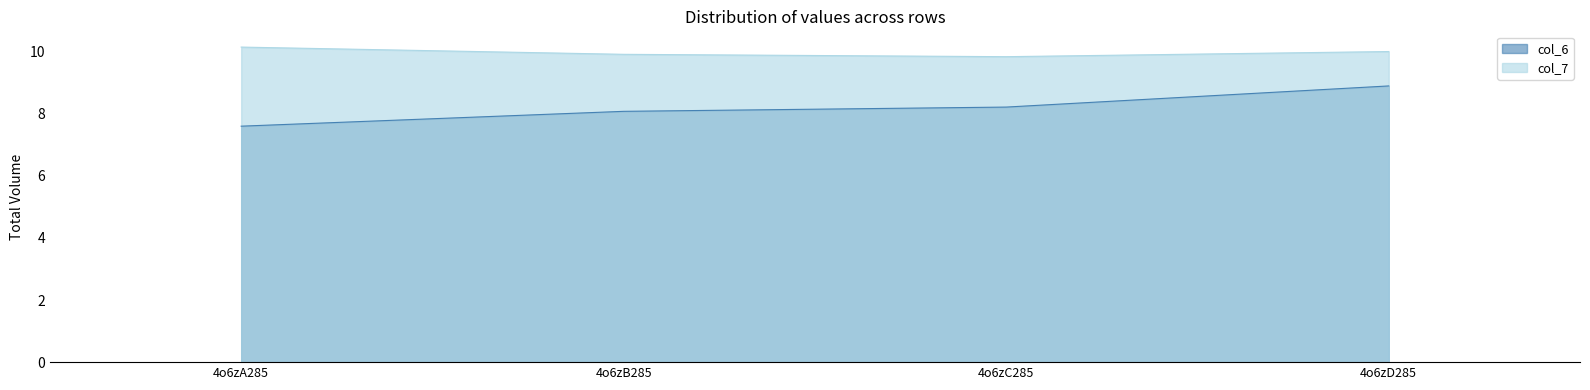

Rank the categories by col_7 value from highest to lowest.

4o6zA285, 4o6zD285, 4o6zB285, 4o6zC285